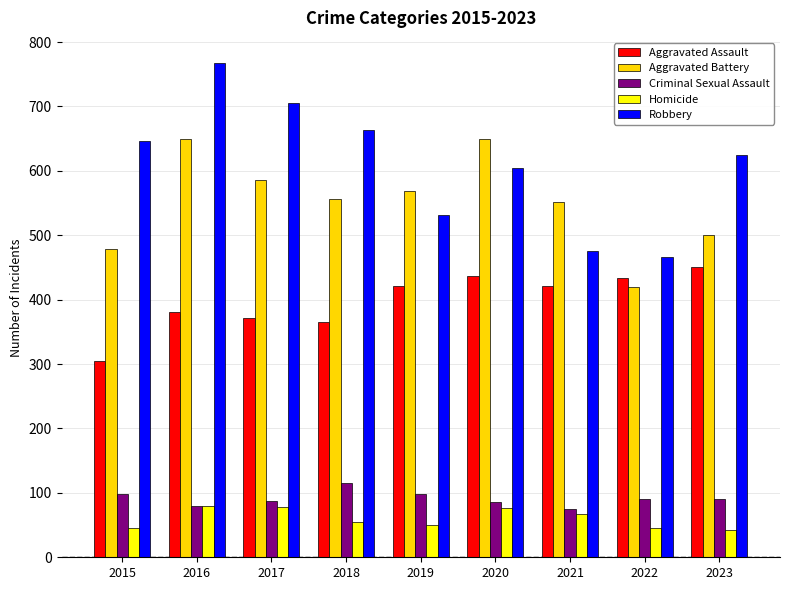

Which series has the widest spread of values?

Robbery